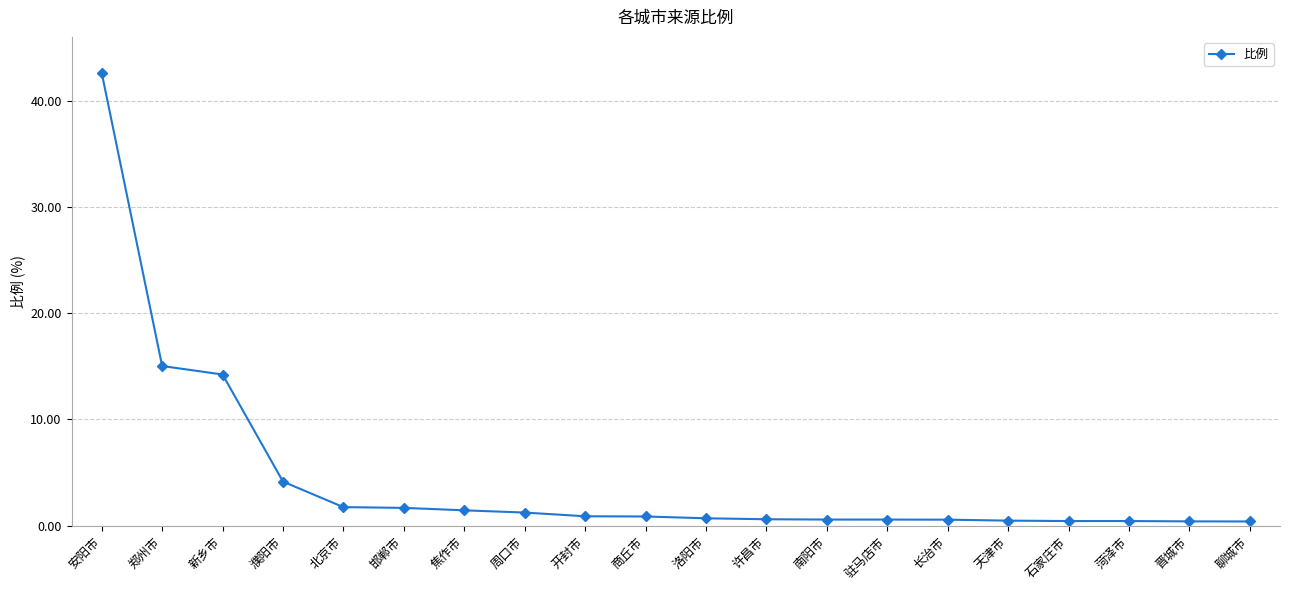

What is the average value?

4.5